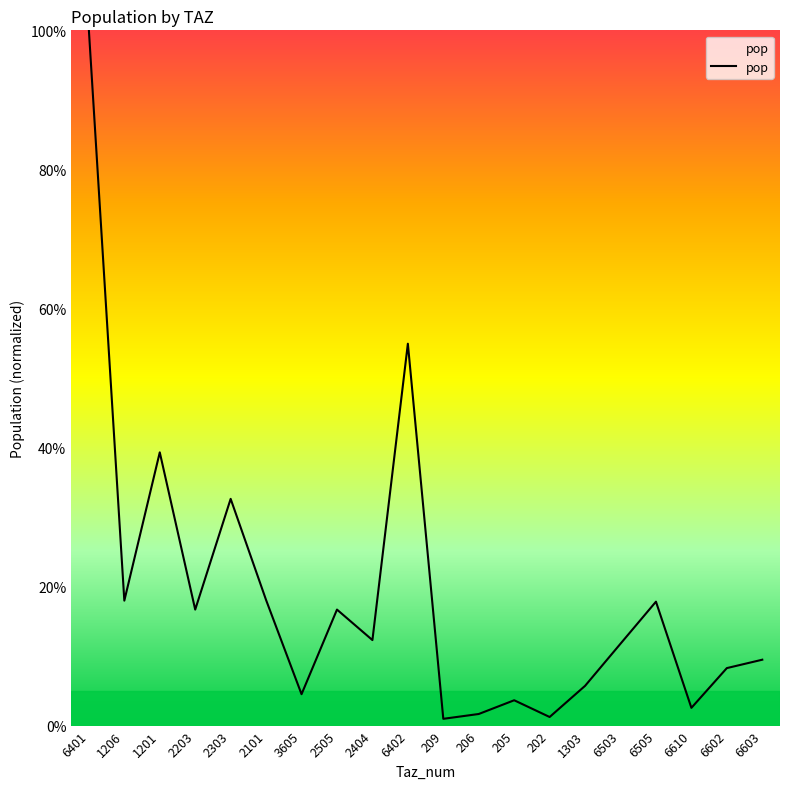

Count the number of data series in this chart.

1